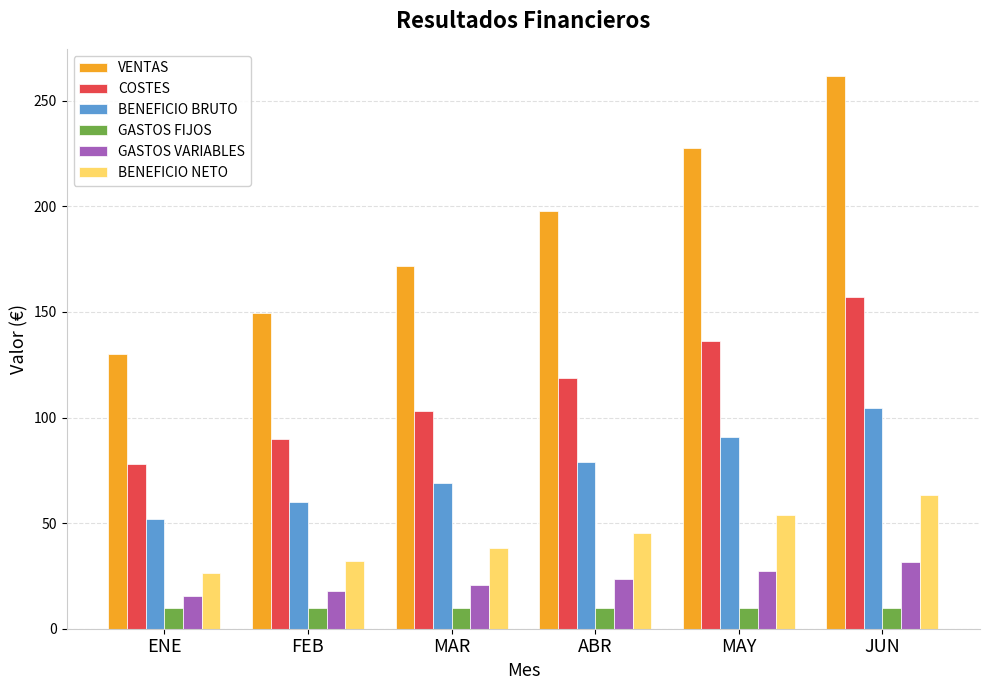

At which label does BENEFICIO BRUTO reach its minimum?

ENE